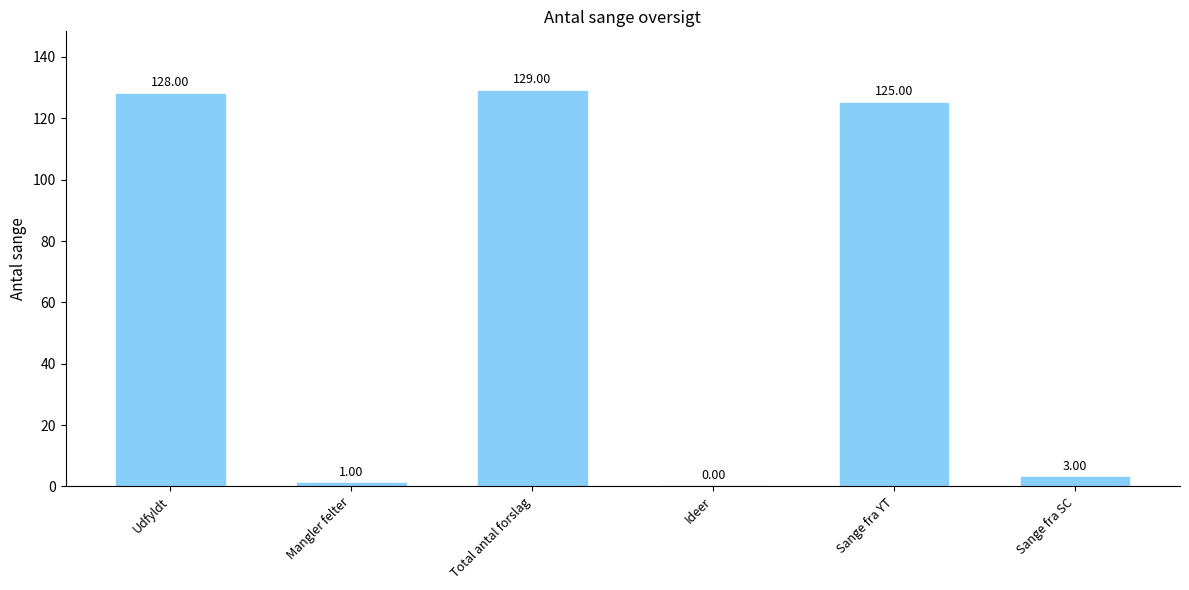

Between Total antal forslag and Mangler felter, which is larger?

Total antal forslag